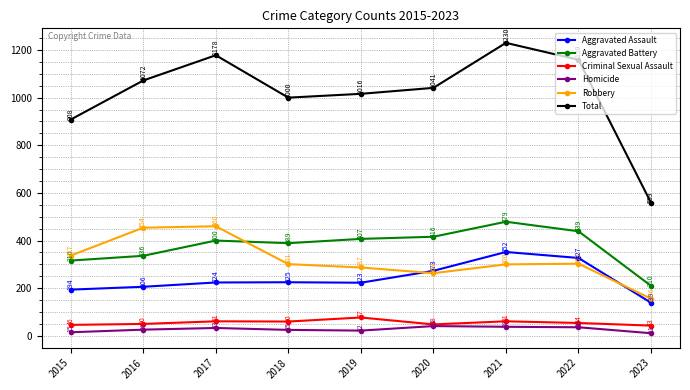

The Aggravated Assault series shows 283 at 2016. True or false?

False